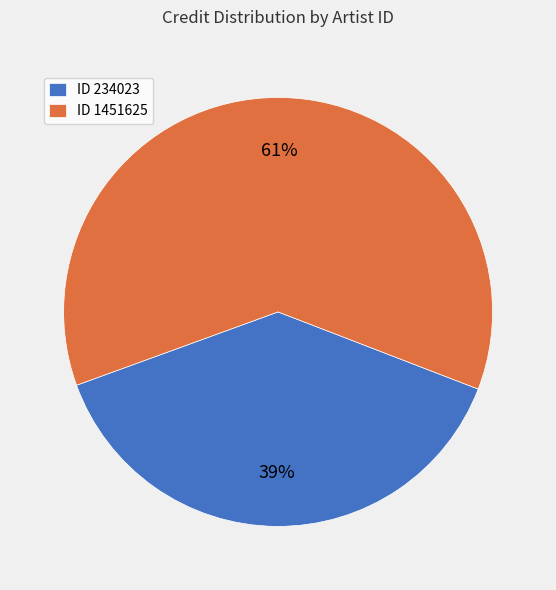

To the nearest percent, what is the combined percentage of ID 234023 and ID 1451625?

100%